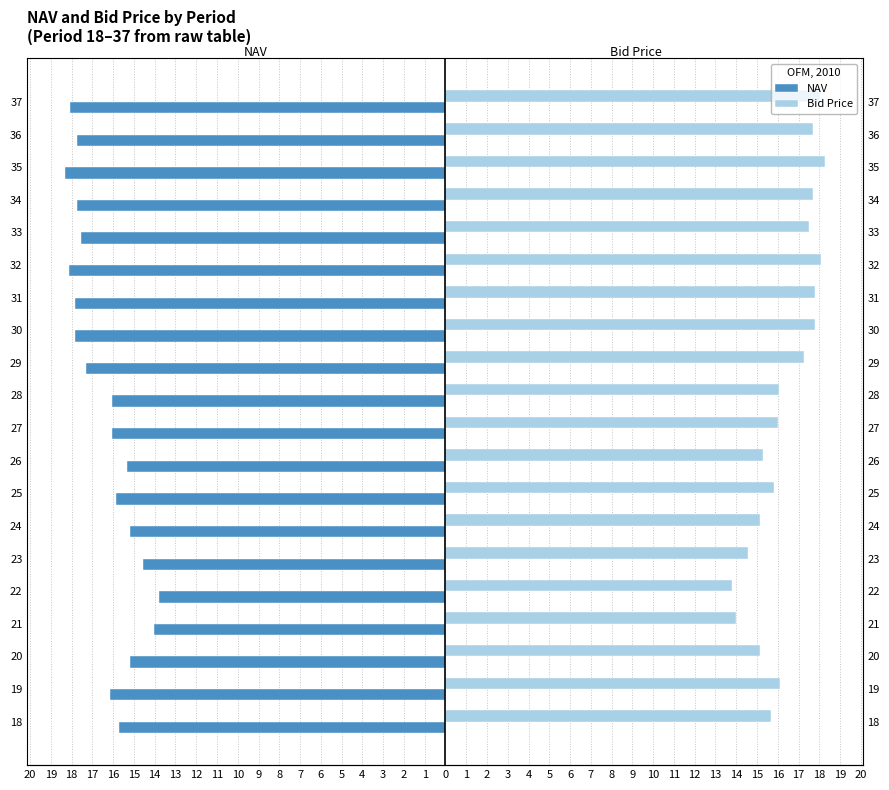

Count the number of categories in the chart.

20